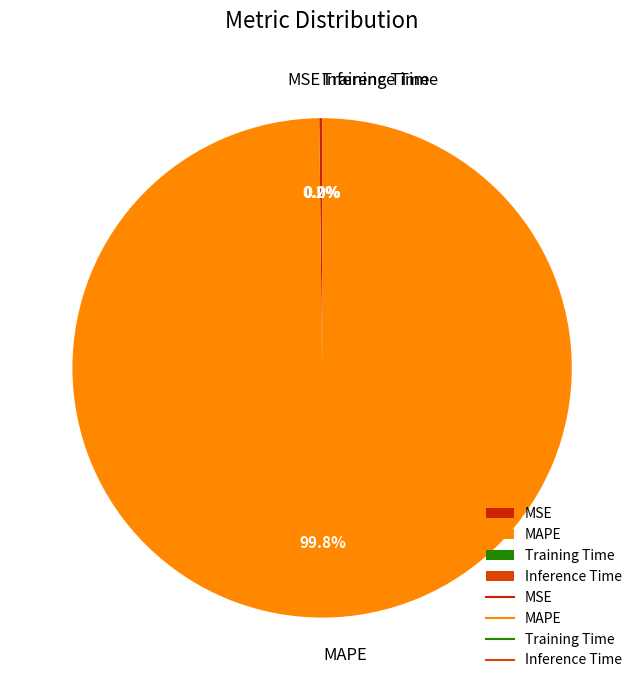

What percentage is the MAPE slice, to the nearest percent?

100%